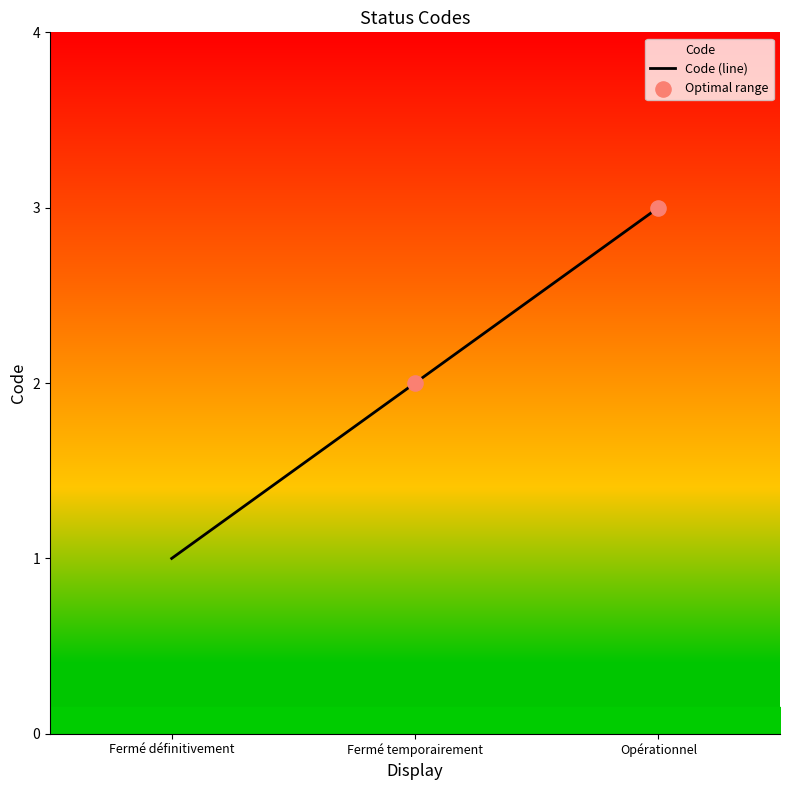

What is the change in value from Fermé temporairement to Opérationnel?

+1